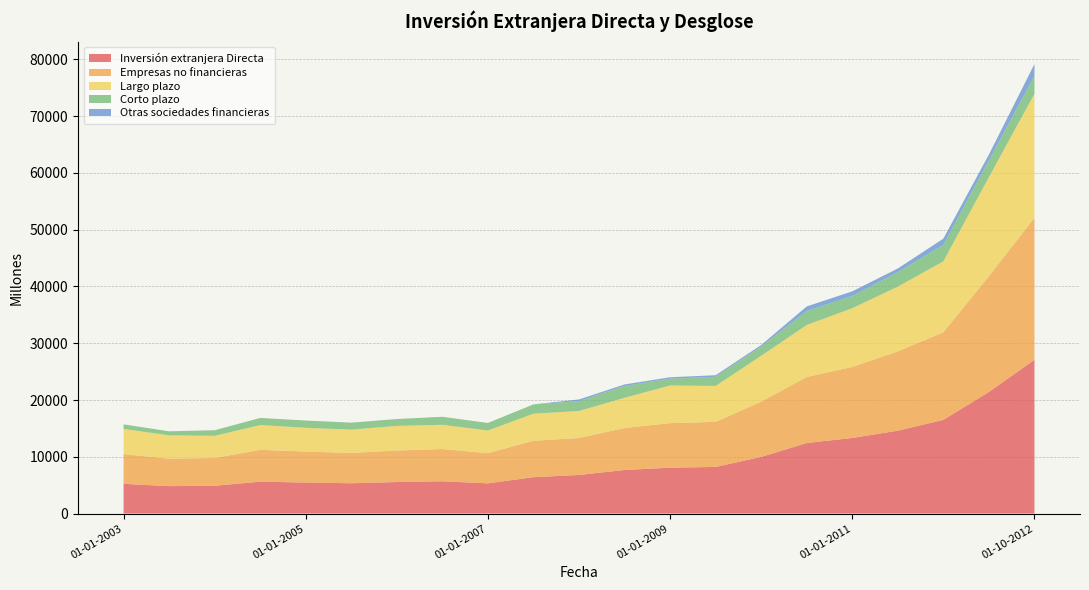

Reading left to right, list all the values displayed in this chart.

Inversión extranjera Directa: 5237	4830	4894	5615	5464	5339	5552	5683	5321	6411	6799	7671	8085	8212	9979	12427	13317	14602	16508	21417	27089
Empresas no financieras: 5237	4830	4894	5615	5464	5339	5552	5683	5321	6411	6507	7404	7841	7943	9731	11631	12510	13969	15415	20410	25006
Largo plazo: 4432	4116	3907	4364	4178	4109	4338	4268	3991	4771	4764	5320	6629	6328	8081	9161	10346	11400	12518	17435	21846
Corto plazo: 805	714	987	1251	1286	1230	1214	1415	1330	1640	1743	2084	1213	1616	1650	2470	2163	2568	2897	2975	3160
Otras sociedades financieras: 0	0	0	0	0	0	0	0	0	0	291	267	244	269	248	797	807	633	1093	1007	2083